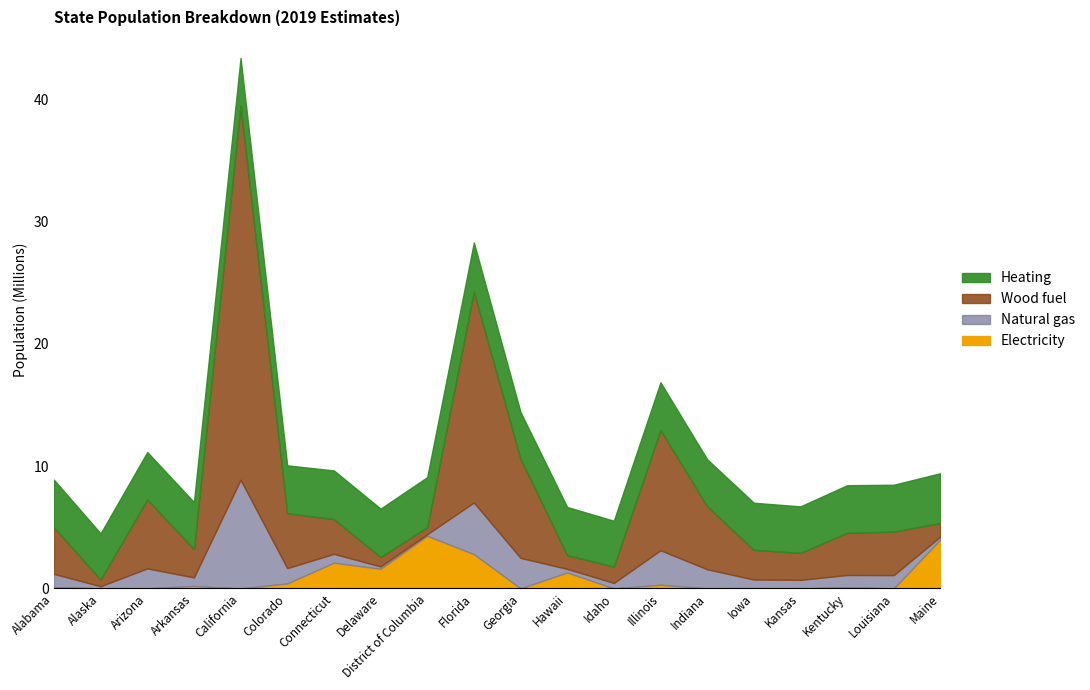

The value of Electricity at Arizona is 0.0. True or false?

True